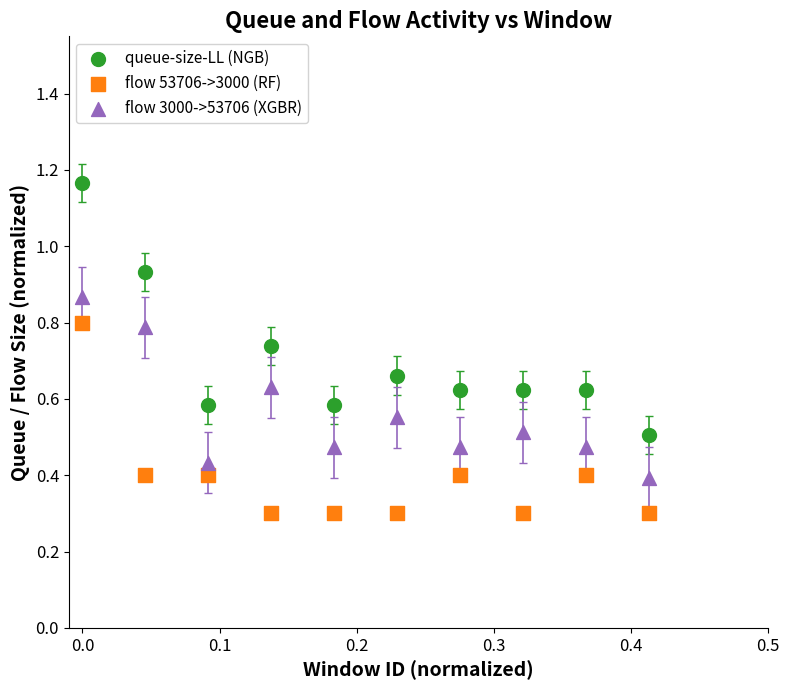

Which series reaches the maximum Y coordinate?

queue-size-LL (NGB)